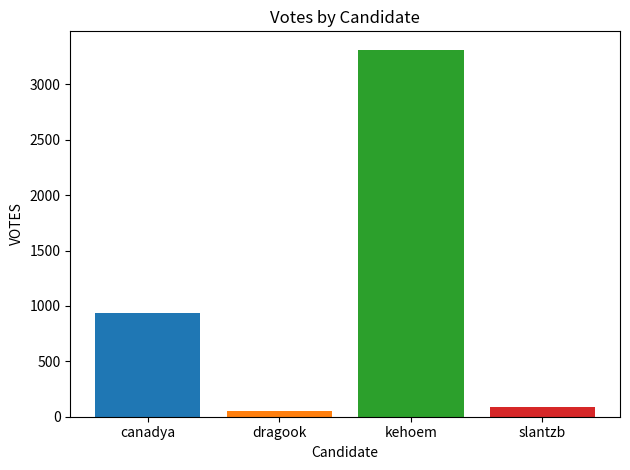

What is the greatest value displayed?

3313